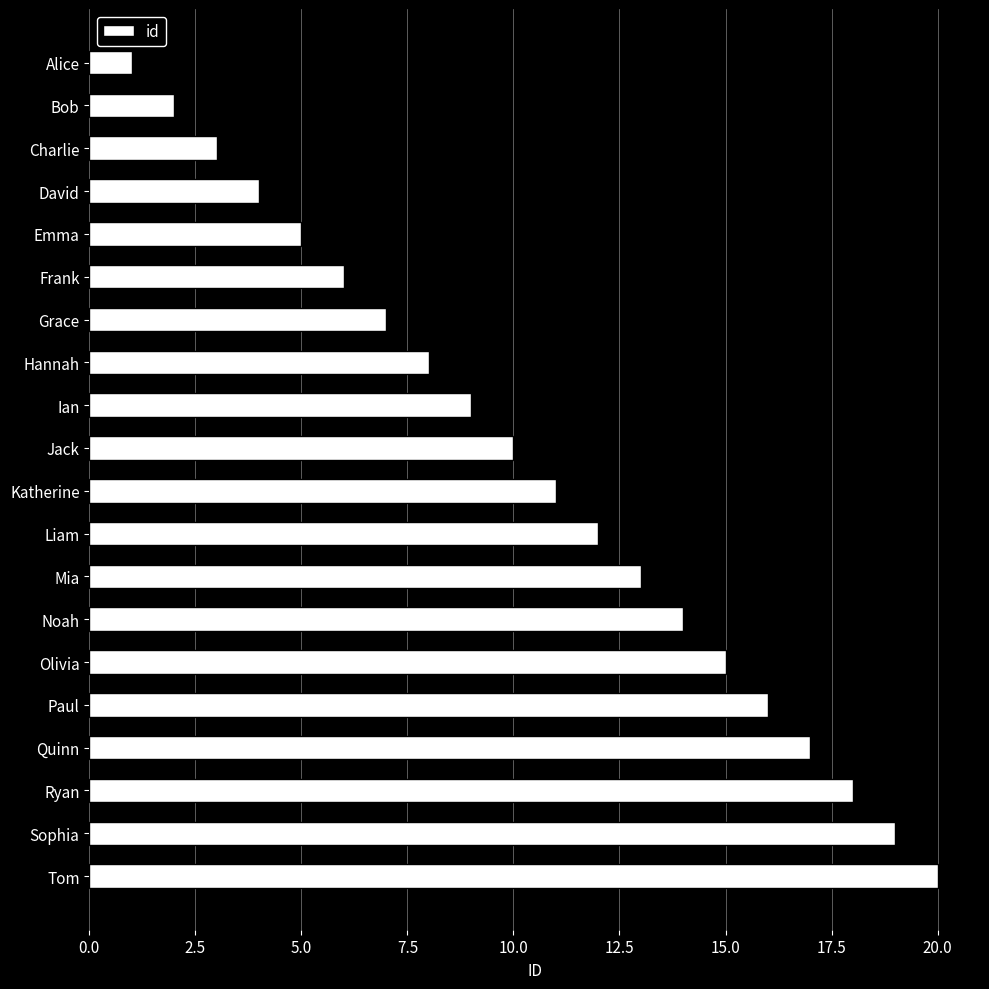

What is the change in value from Ian to Liam?

+3